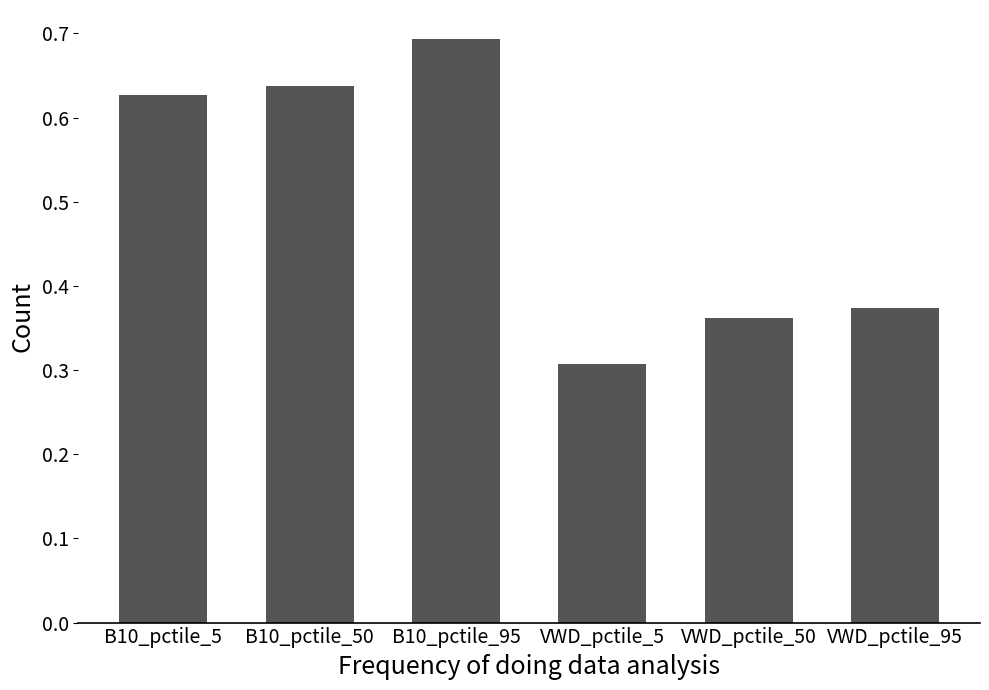

How many bars are there in total?

6